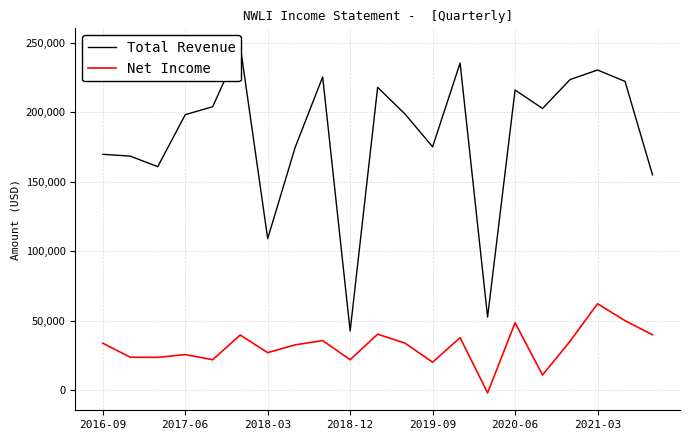

True or false: Total Revenue and Net Income cross at least once.

False